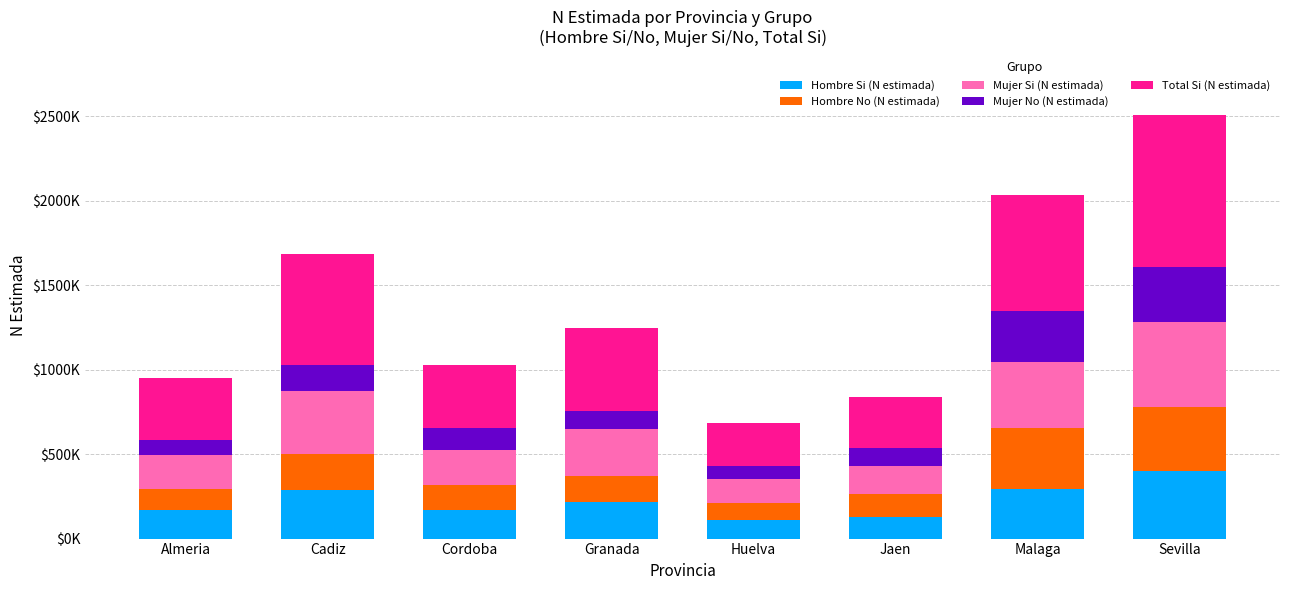

What is the label of the 1st bar from the left?

Almeria